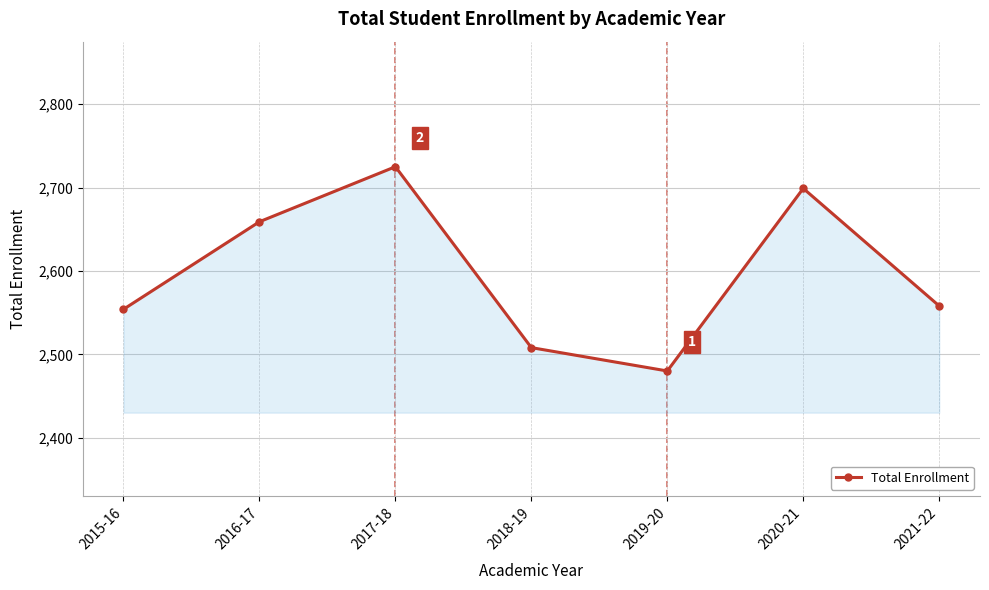

The value at 2016-17 is 2659. True or false?

True